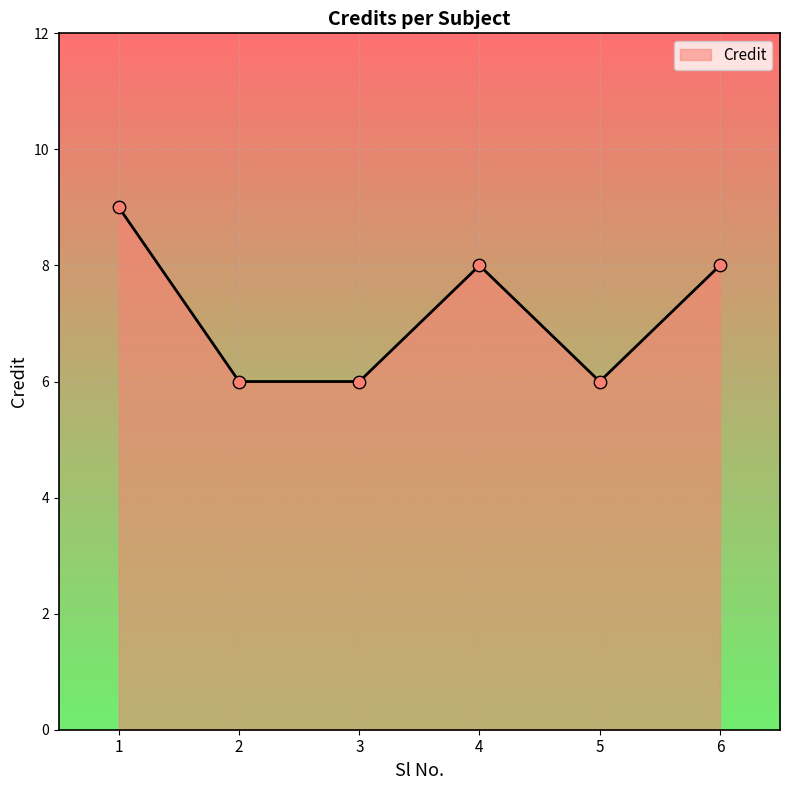

Between 3 and 4, which is larger?

4